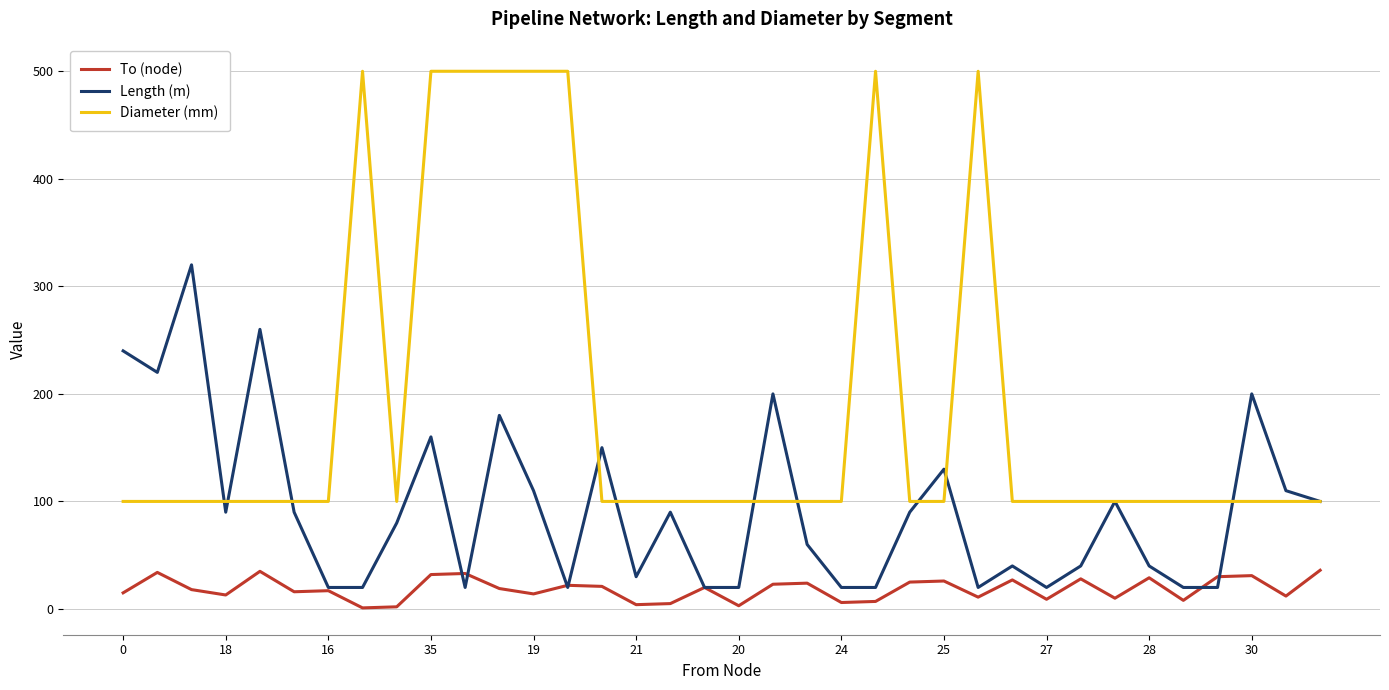

Is this an area chart (filled region under the line)?

No